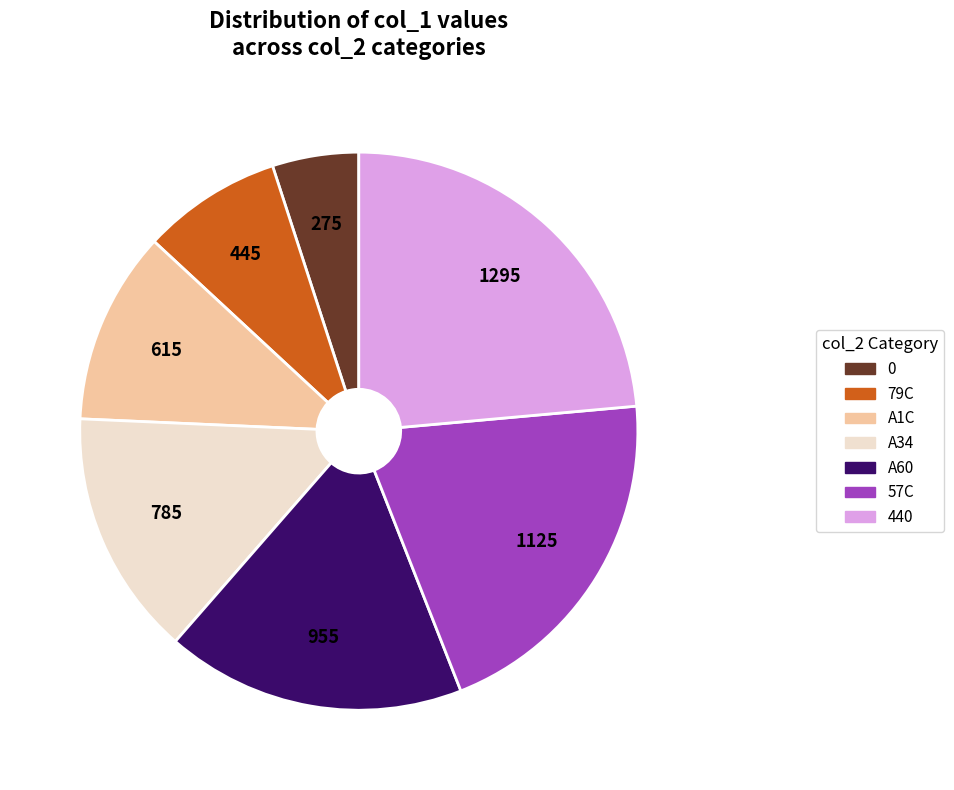

Rank the categories by value from highest to lowest.

440, 57C, A60, A34, A1C, 79C, 0